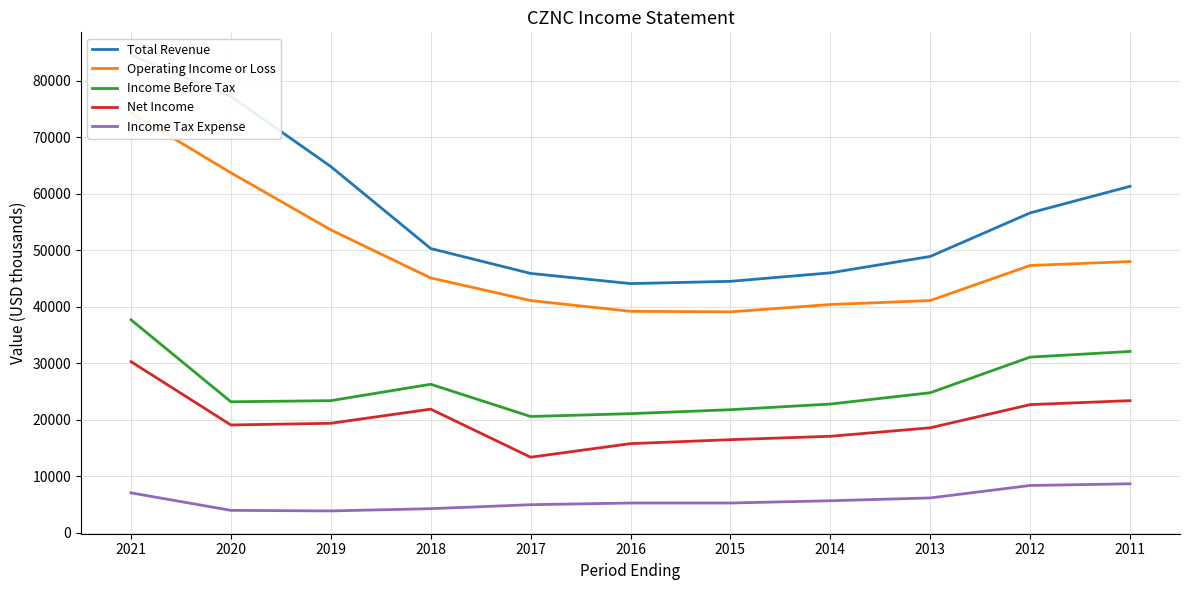

Rank the series at 2013 from highest to lowest value.

Total Revenue, Operating Income or Loss, Income Before Tax, Net Income, Income Tax Expense